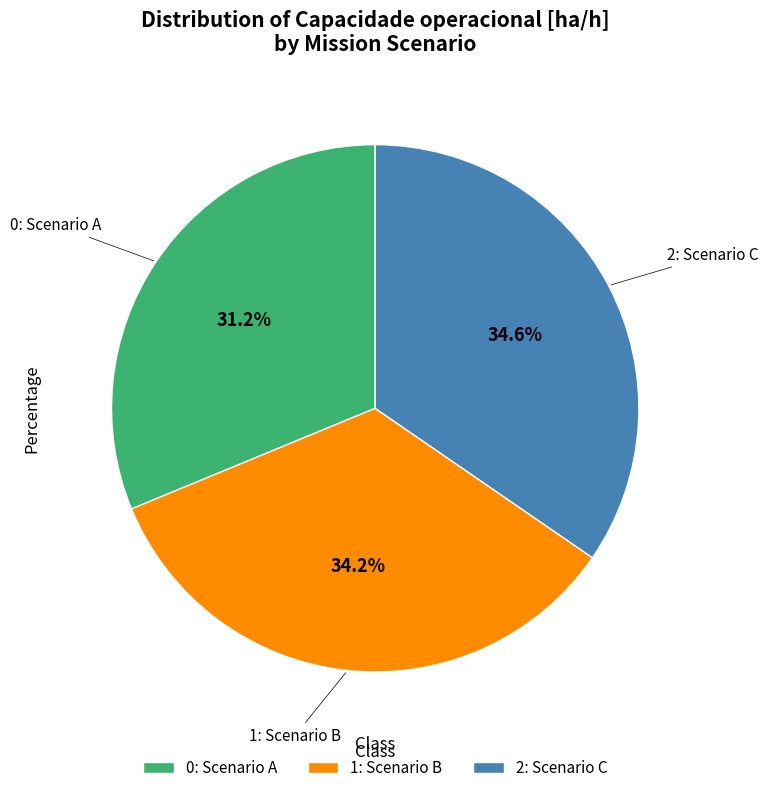

What percentage do 1 and 2 together represent?

68.8%